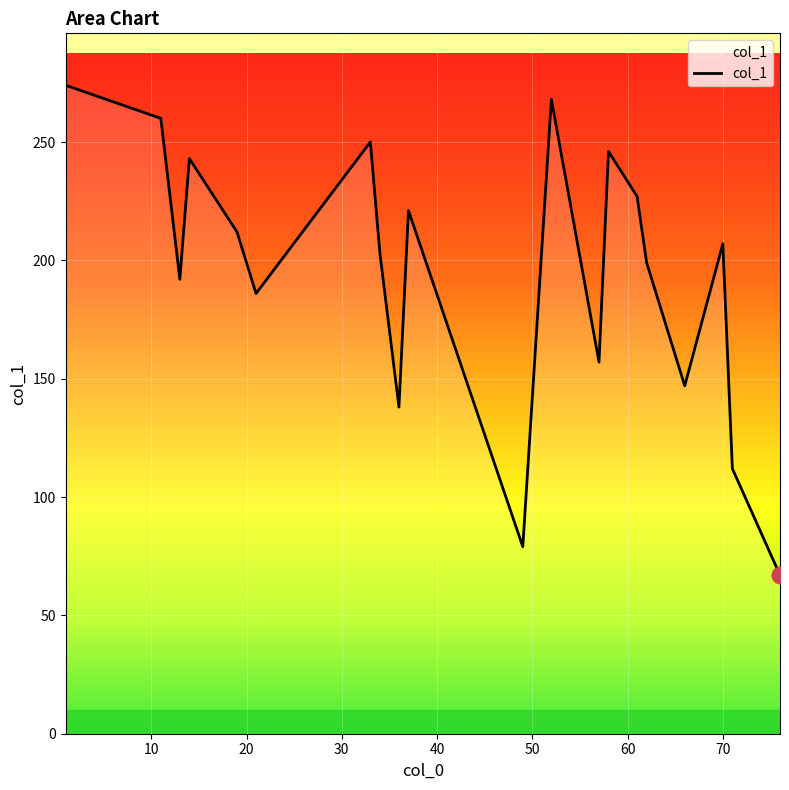

What is the maximum value shown in the chart?

274